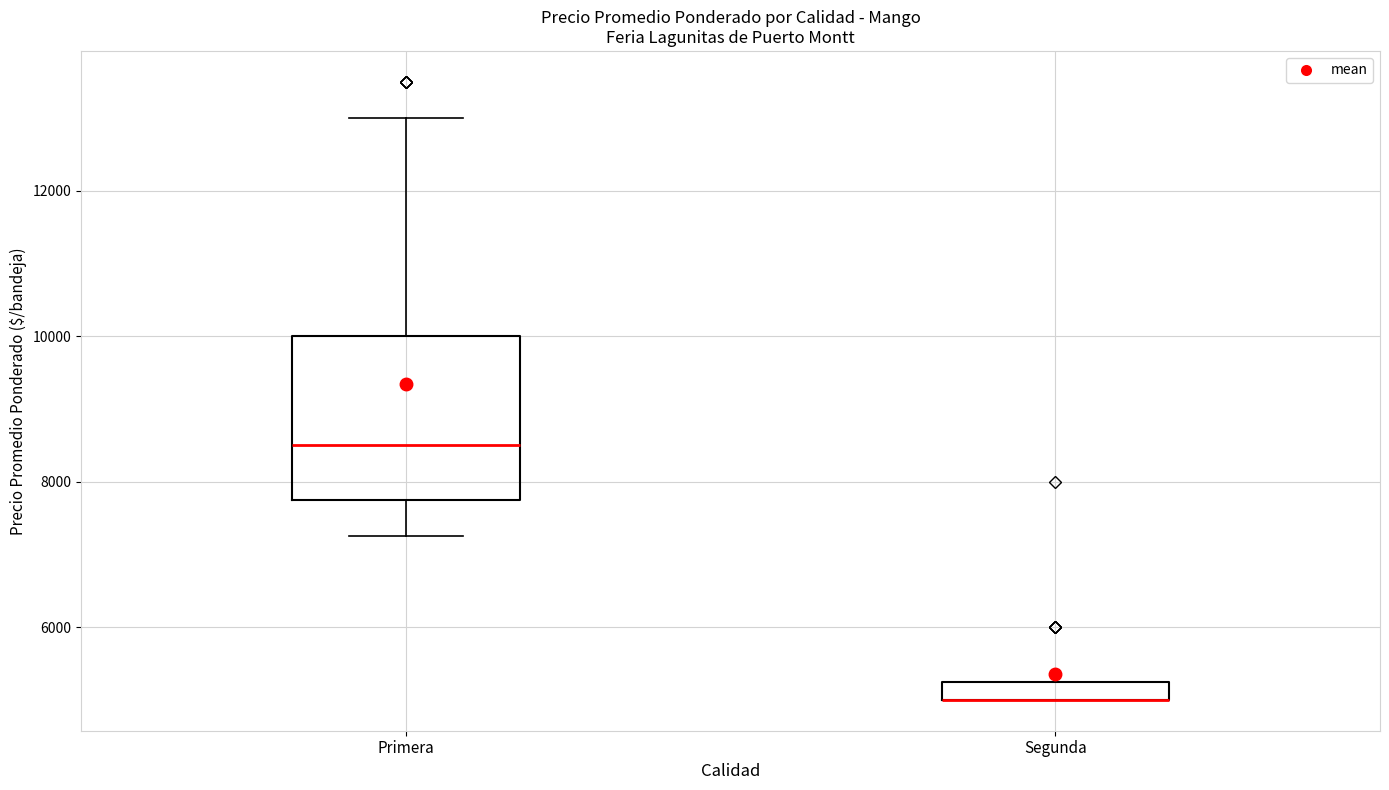

Which box is the tallest, from its lower edge to its upper edge?

Primera